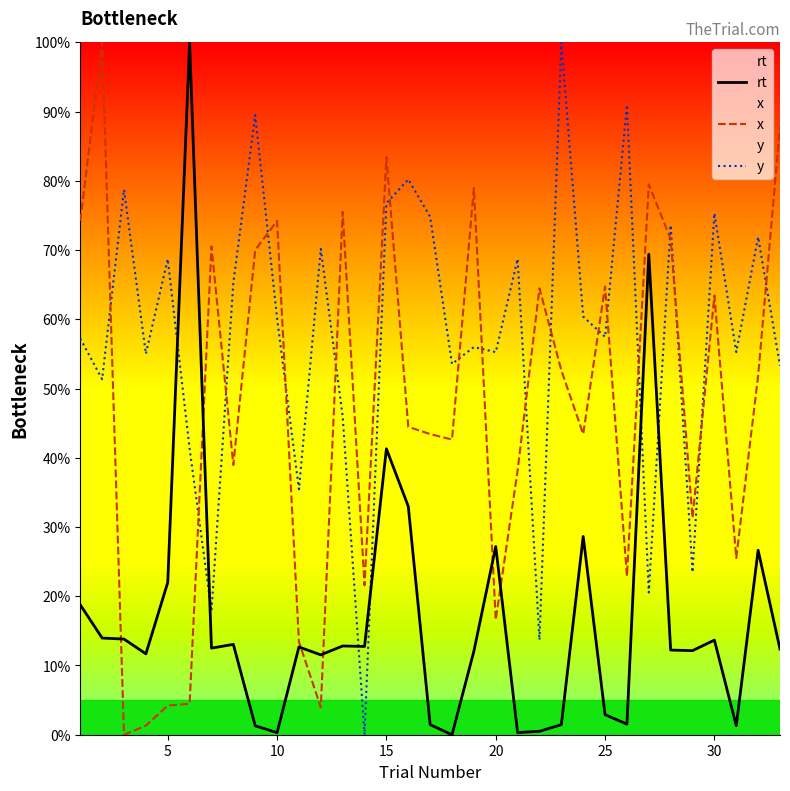

List the series in order of their overall mean, lowest first.

rt, x, y